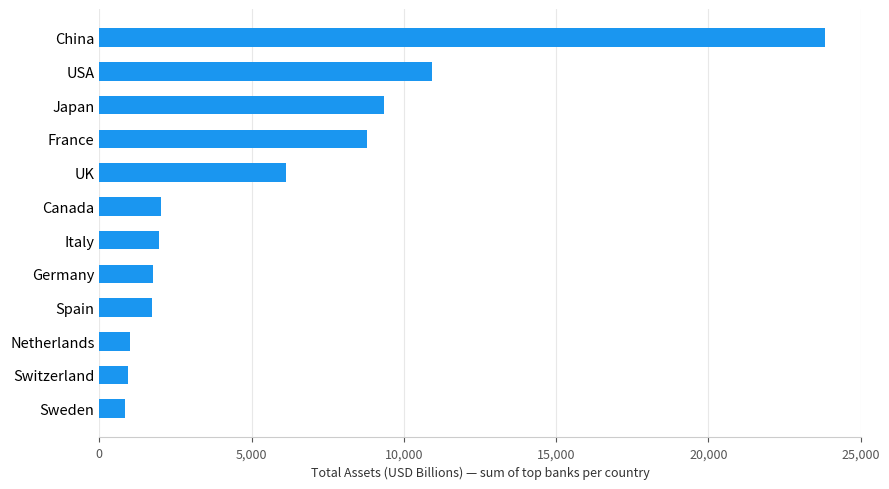

Which has a higher value, China or Italy?

China